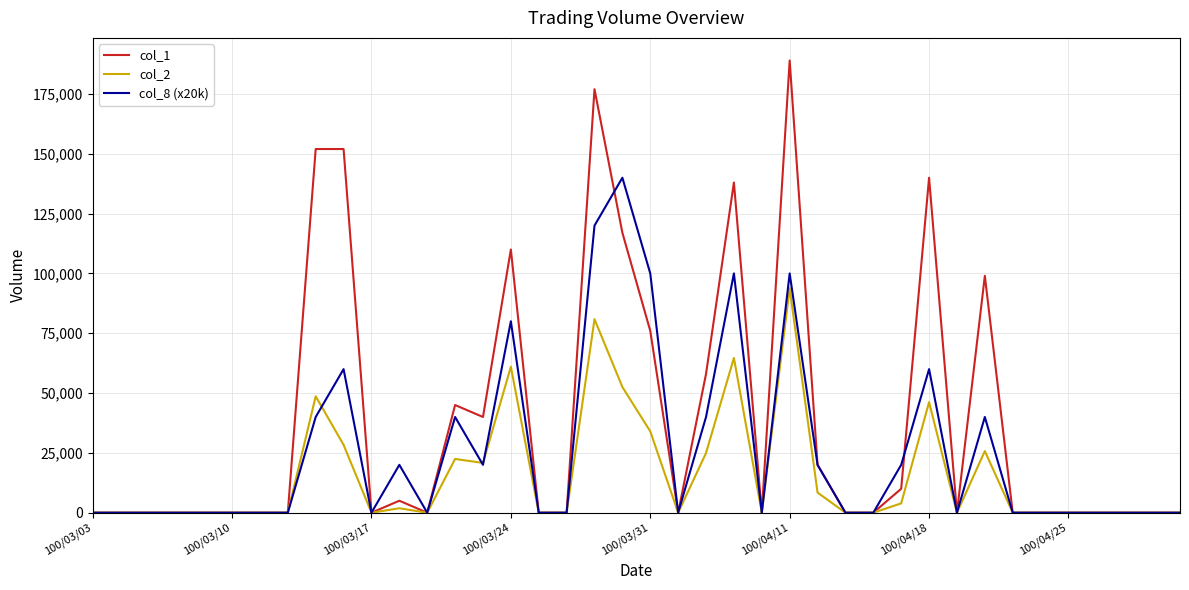

List the series in order of their peak value, highest first.

col_1, col_8 (x20k), col_2